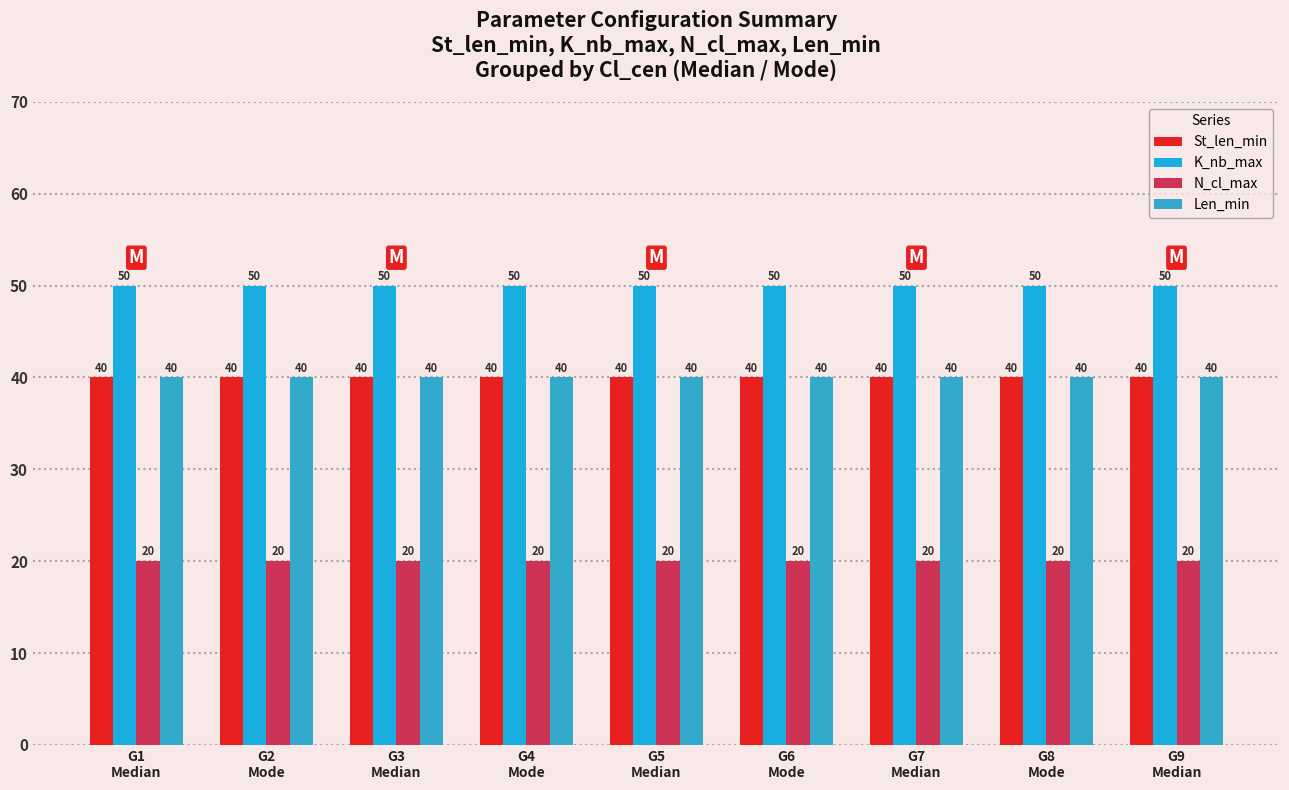

What is the value of the K_nb_max bar at the 9th from the left?

50